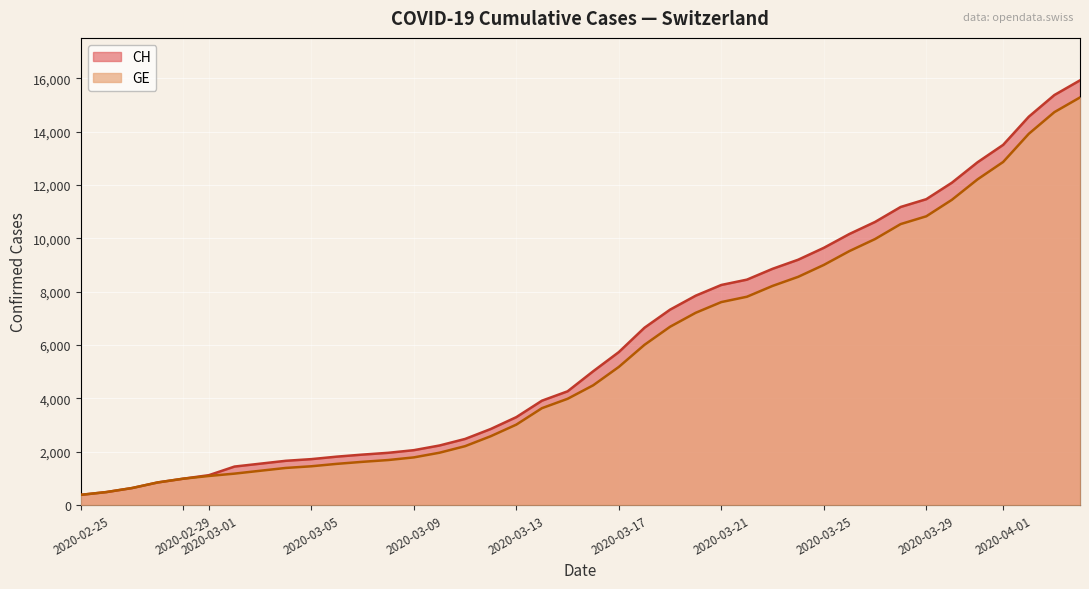

What is the difference between the maximum and minimum values in the GE series?

14909